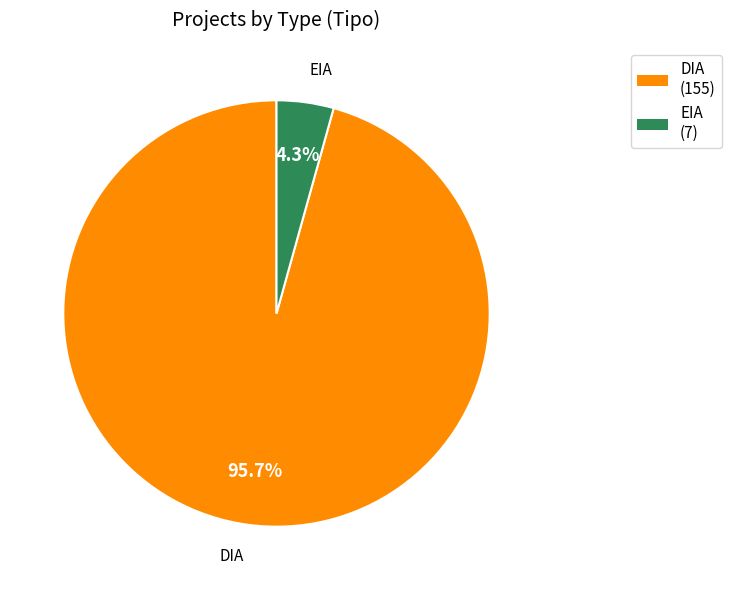

What percentage do DIA and EIA together represent?

100.0%